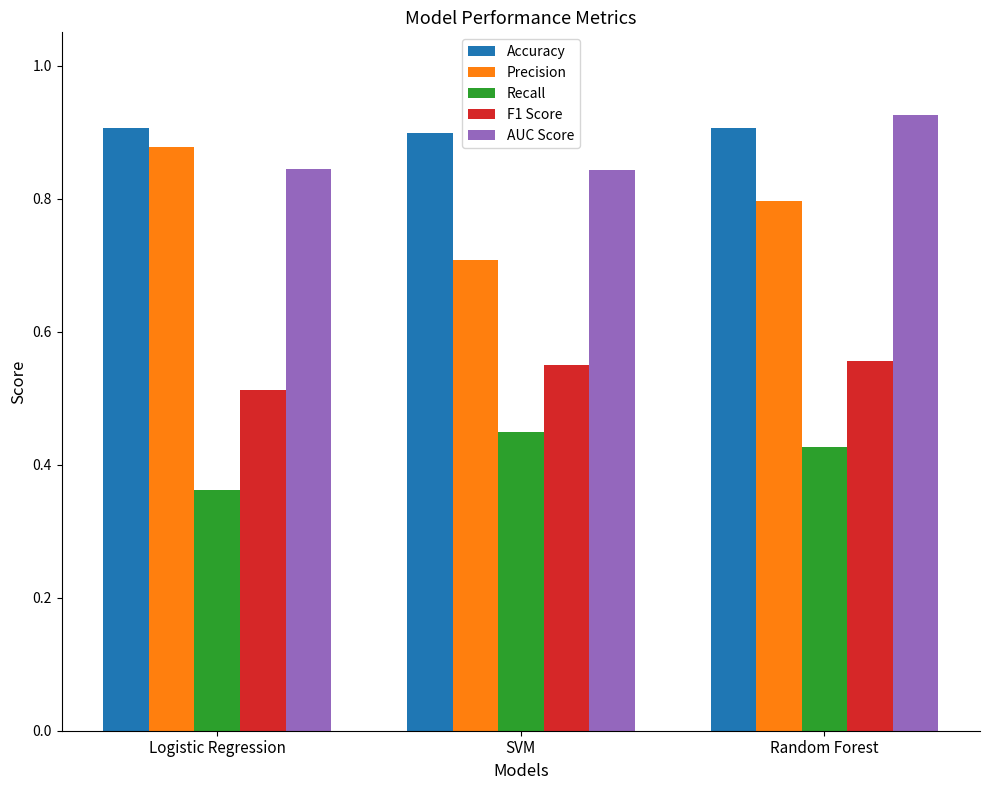

Are the bars horizontal?

No